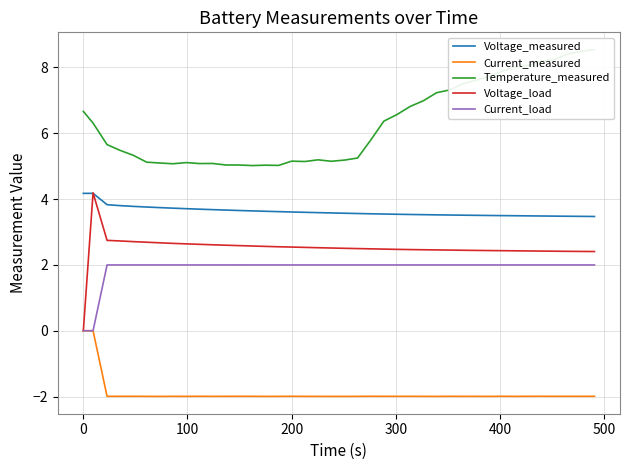

True or false: Temperature_measured and Voltage_measured cross at least once.

False